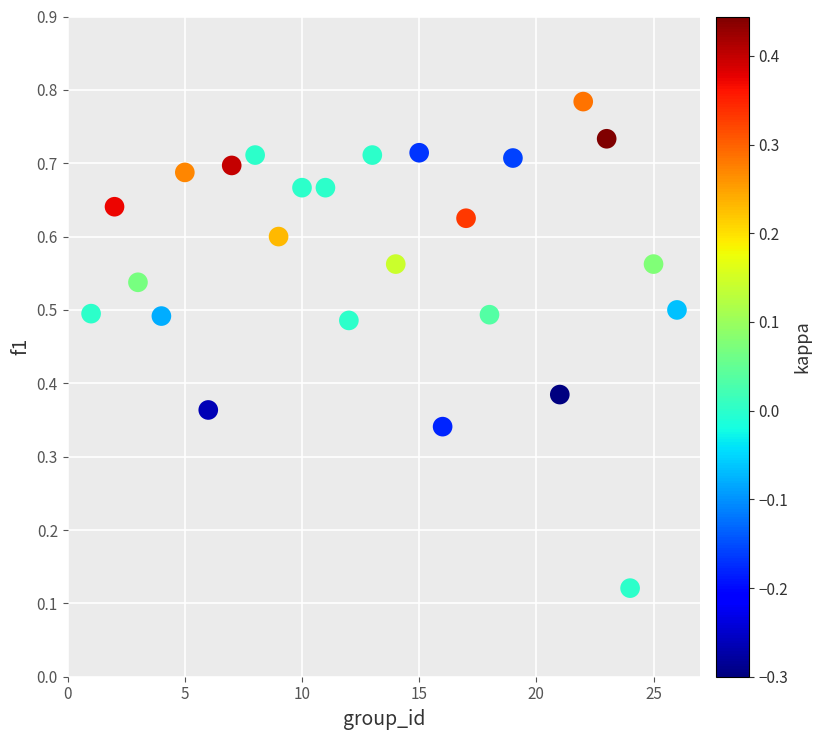

What is the range of X values (max minus min)?

25.0